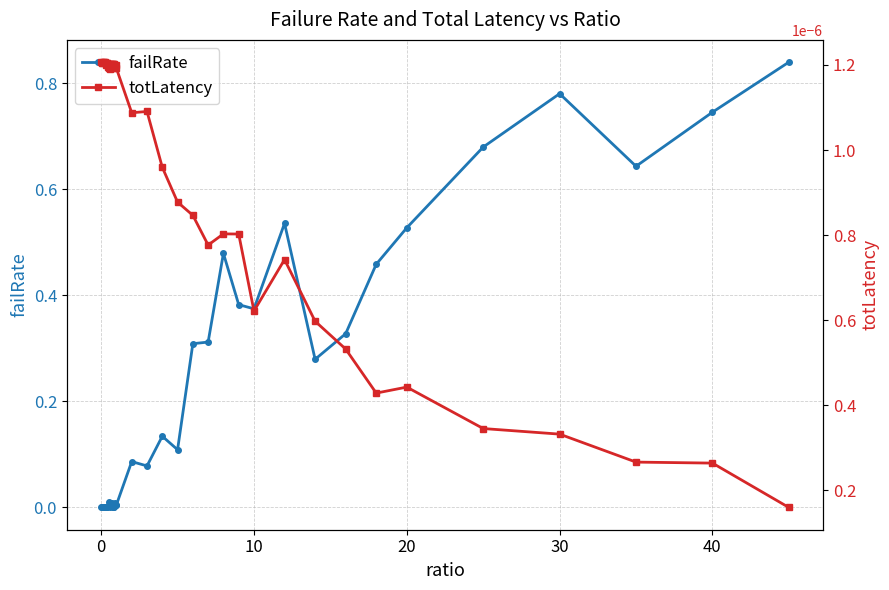

True or false: totLatency has more than 1 interior local peaks.

True